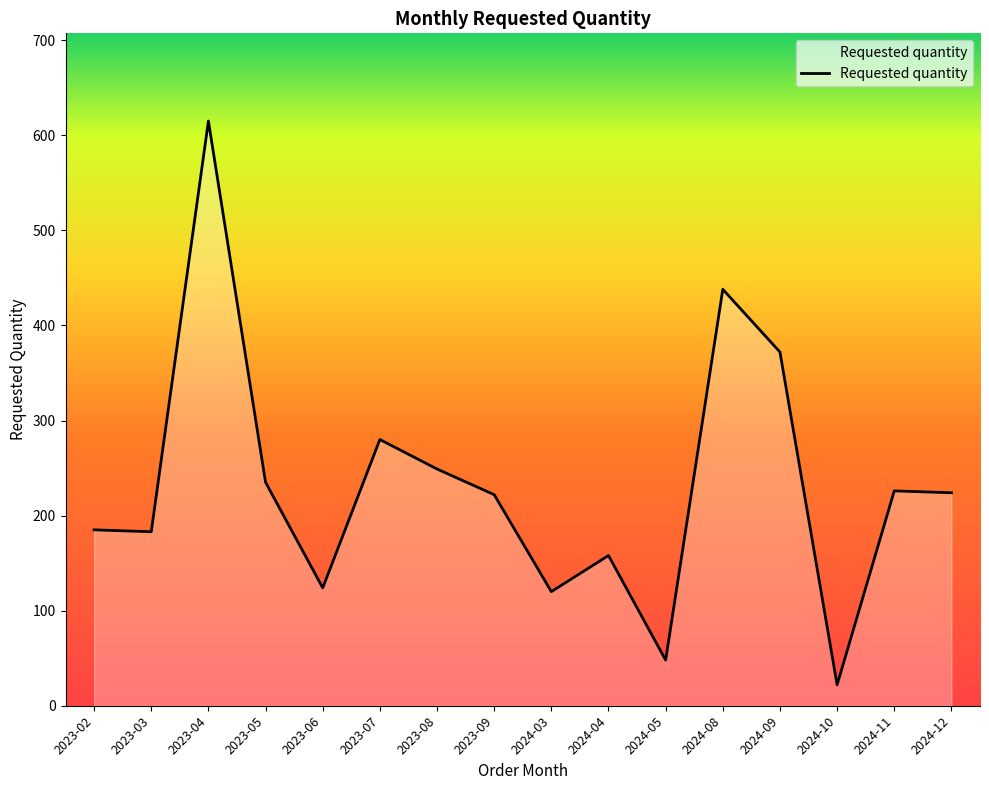

At which label is the value closest to 318?

2023-07